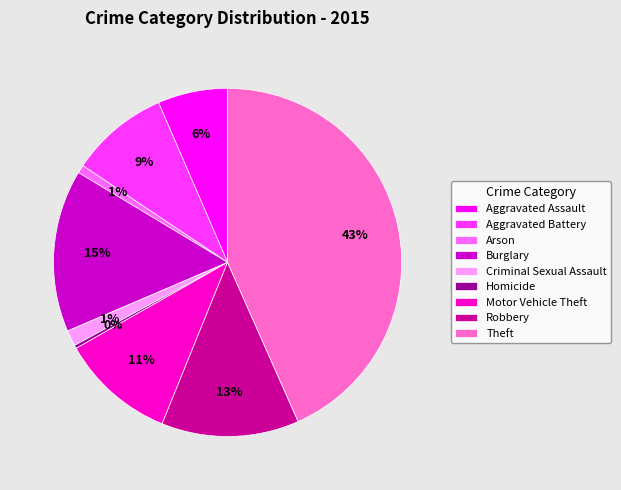

To the nearest percent, what is the difference between the largest and smallest slice percentages?

43%